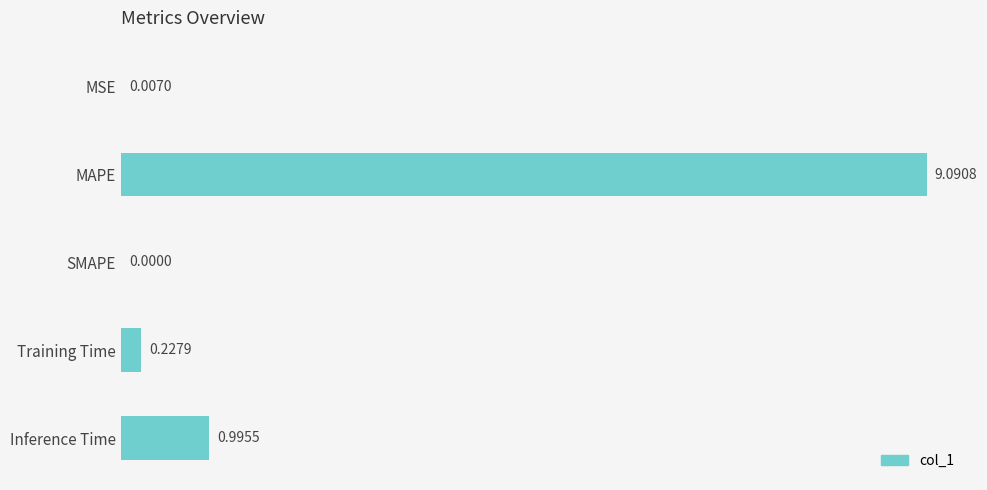

What is the sum of all values?

10.3